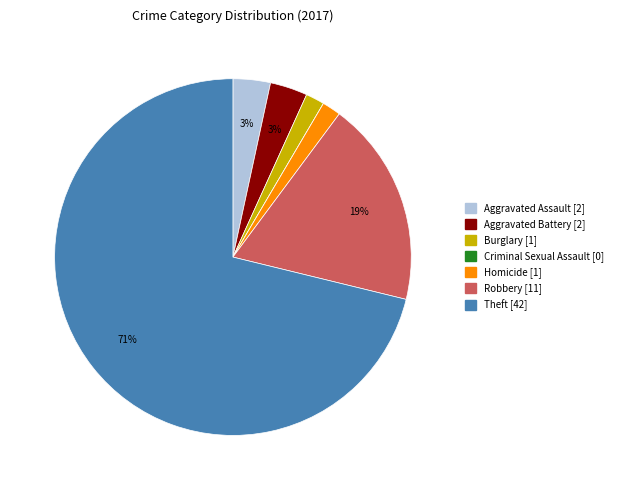

Approximately how many times larger is the value at Aggravated Assault compared to Aggravated Battery?

1.0